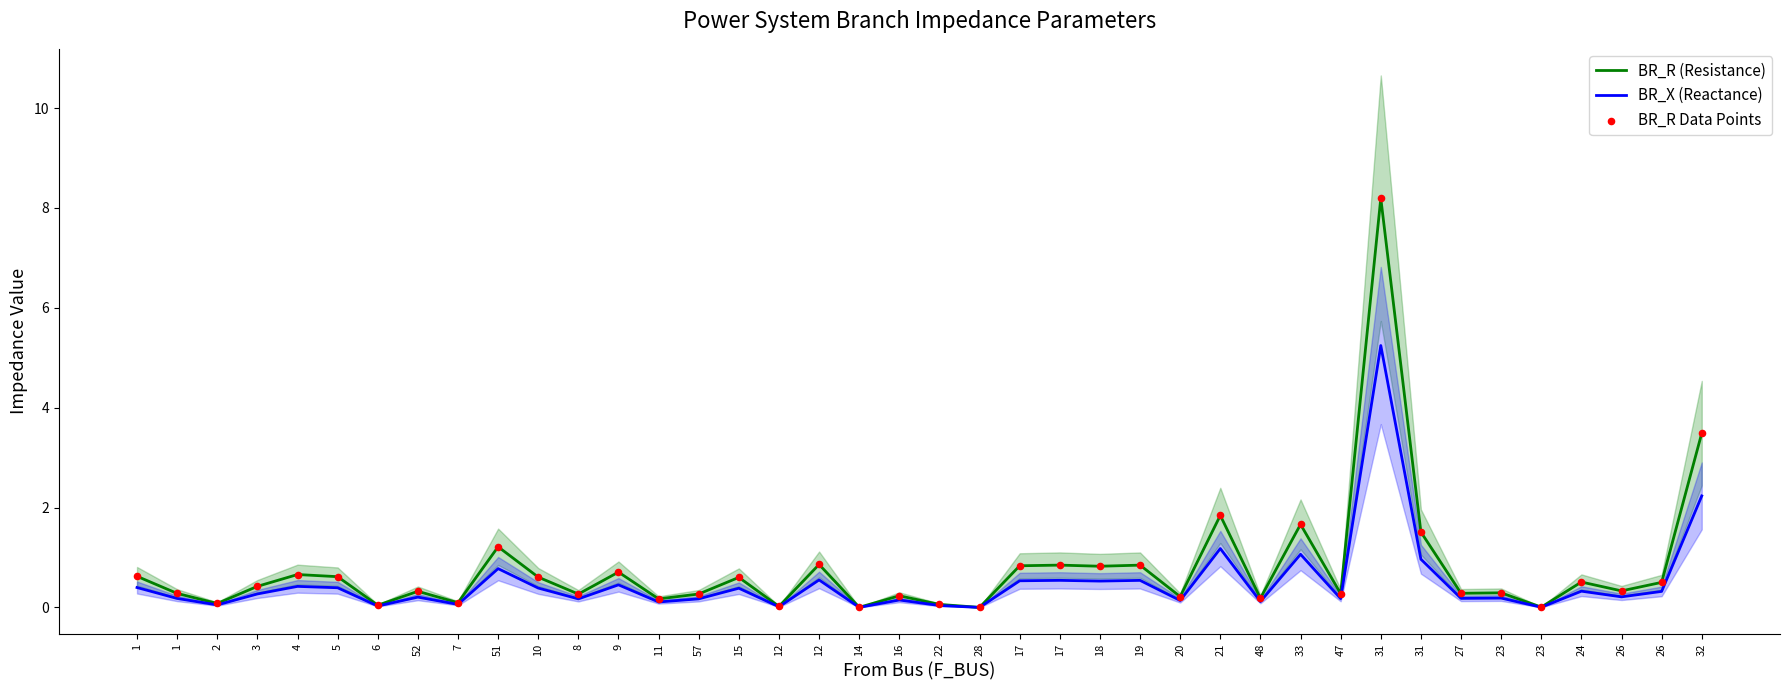

At which category is the sum across all series the highest?

31